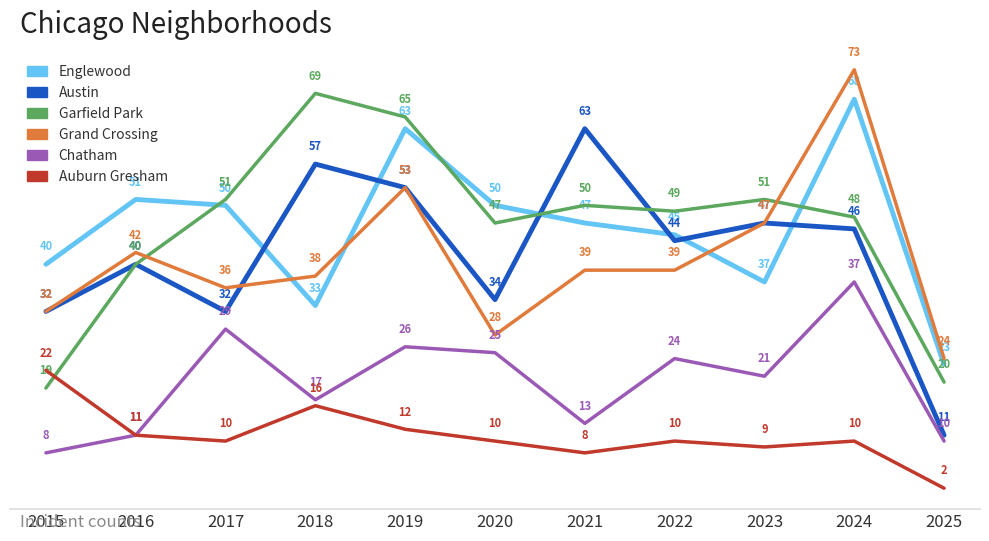

At which category does the chart reach its peak across all series?

2024